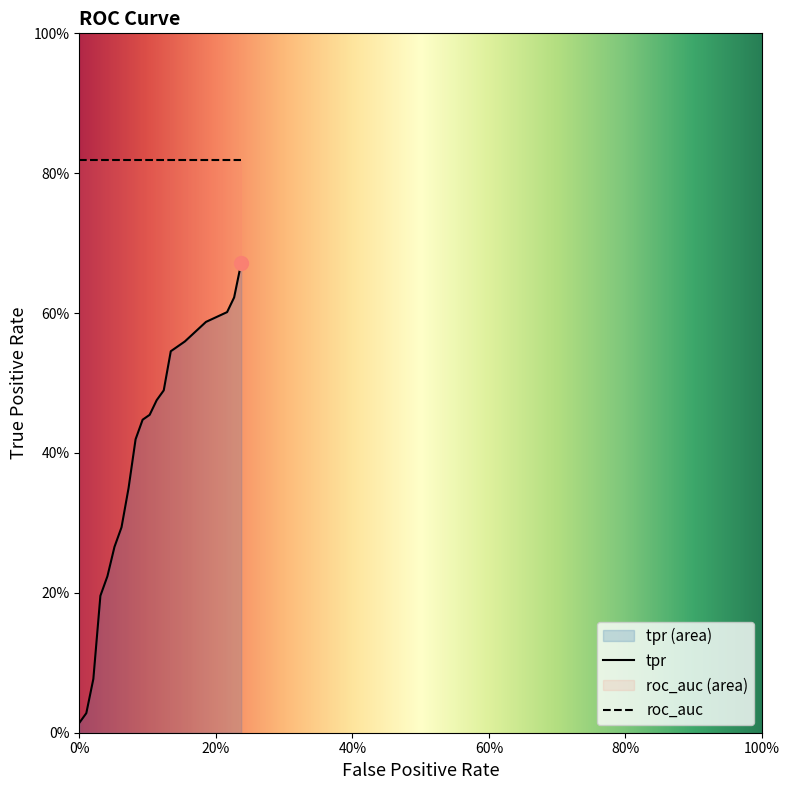

Which has a higher value, 10 or 5?

10